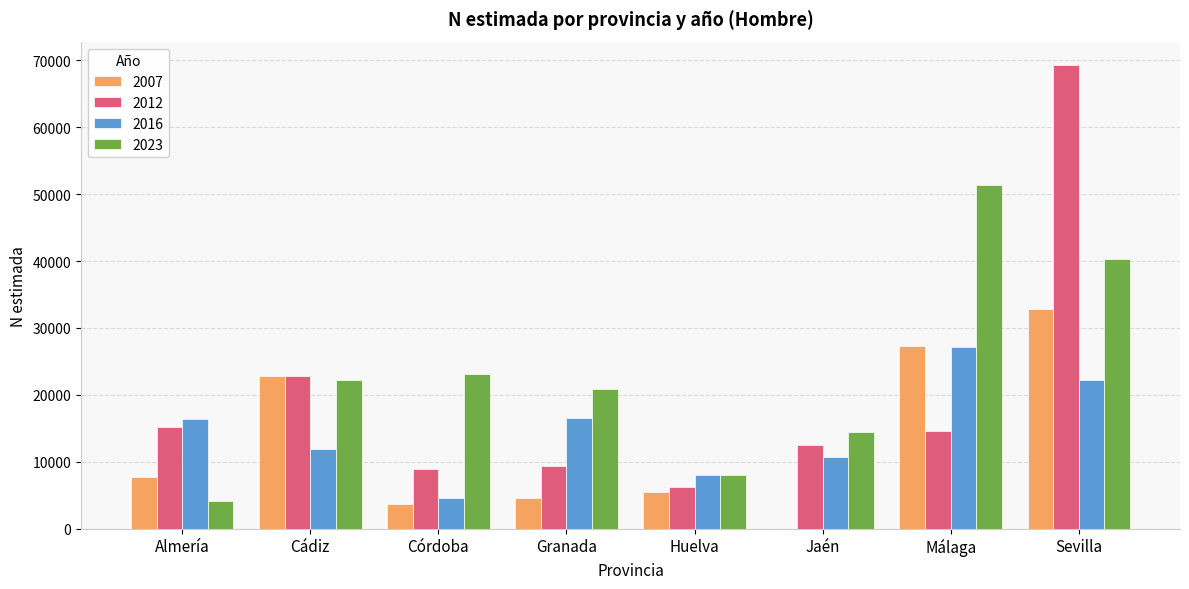

The 2016 series shows 9881 at Málaga. True or false?

False